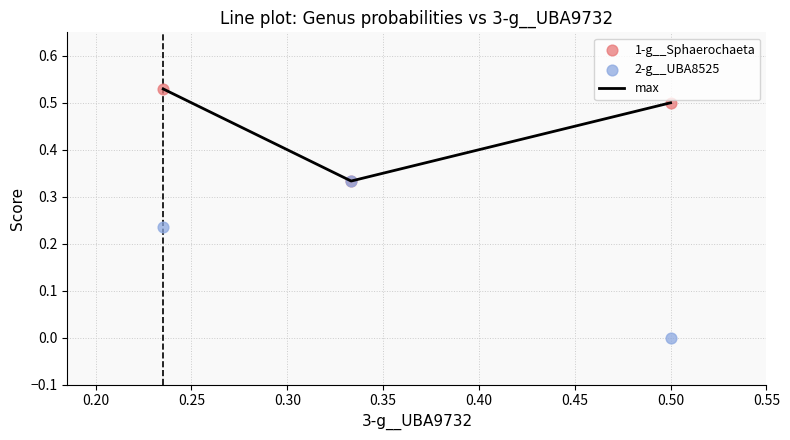

Which series has the largest Y range (max minus min)?

2-g__UBA8525